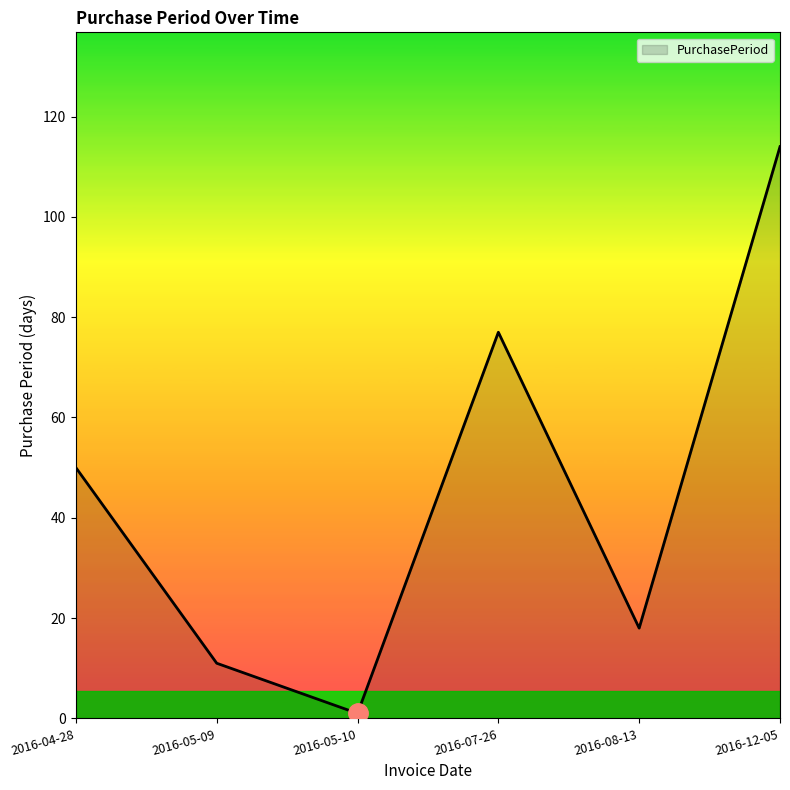

At which label is the value closest to 57?

2016-04-28